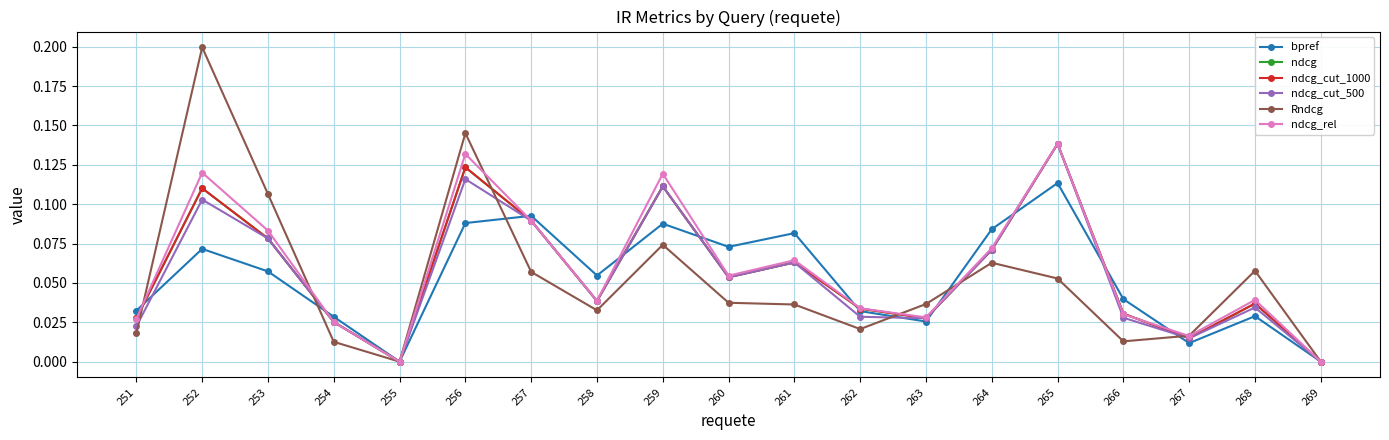

Reading left to right, extract all data points from this chart.

bpref: 251=0.0	252=0.1	253=0.1	254=0.0	255=0.0	256=0.1	257=0.1	258=0.1	259=0.1	260=0.1	261=0.1	262=0.0	263=0.0	264=0.1	265=0.1	266=0.0	267=0.0	268=0.0	269=0.0
ndcg: 251=0.0	252=0.1	253=0.1	254=0.0	255=0.0	256=0.1	257=0.1	258=0.0	259=0.1	260=0.1	261=0.1	262=0.0	263=0.0	264=0.1	265=0.1	266=0.0	267=0.0	268=0.0	269=0.0
ndcg_cut_1000: 251=0.0	252=0.1	253=0.1	254=0.0	255=0.0	256=0.1	257=0.1	258=0.0	259=0.1	260=0.1	261=0.1	262=0.0	263=0.0	264=0.1	265=0.1	266=0.0	267=0.0	268=0.0	269=0.0
ndcg_cut_500: 251=0.0	252=0.1	253=0.1	254=0.0	255=0.0	256=0.1	257=0.1	258=0.0	259=0.1	260=0.1	261=0.1	262=0.0	263=0.0	264=0.1	265=0.1	266=0.0	267=0.0	268=0.0	269=0.0
Rndcg: 251=0.0	252=0.2	253=0.1	254=0.0	255=0.0	256=0.1	257=0.1	258=0.0	259=0.1	260=0.0	261=0.0	262=0.0	263=0.0	264=0.1	265=0.1	266=0.0	267=0.0	268=0.1	269=0.0
ndcg_rel: 251=0.0	252=0.1	253=0.1	254=0.0	255=0.0	256=0.1	257=0.1	258=0.0	259=0.1	260=0.1	261=0.1	262=0.0	263=0.0	264=0.1	265=0.1	266=0.0	267=0.0	268=0.0	269=0.0